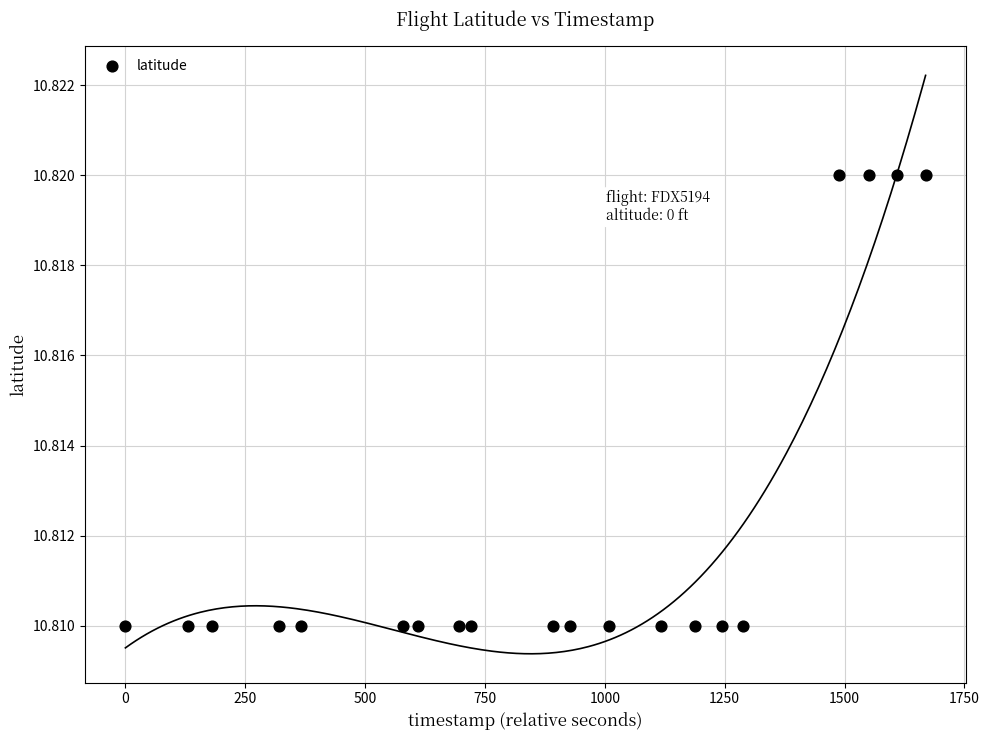

What is the range of X values (max minus min)?

1669.0